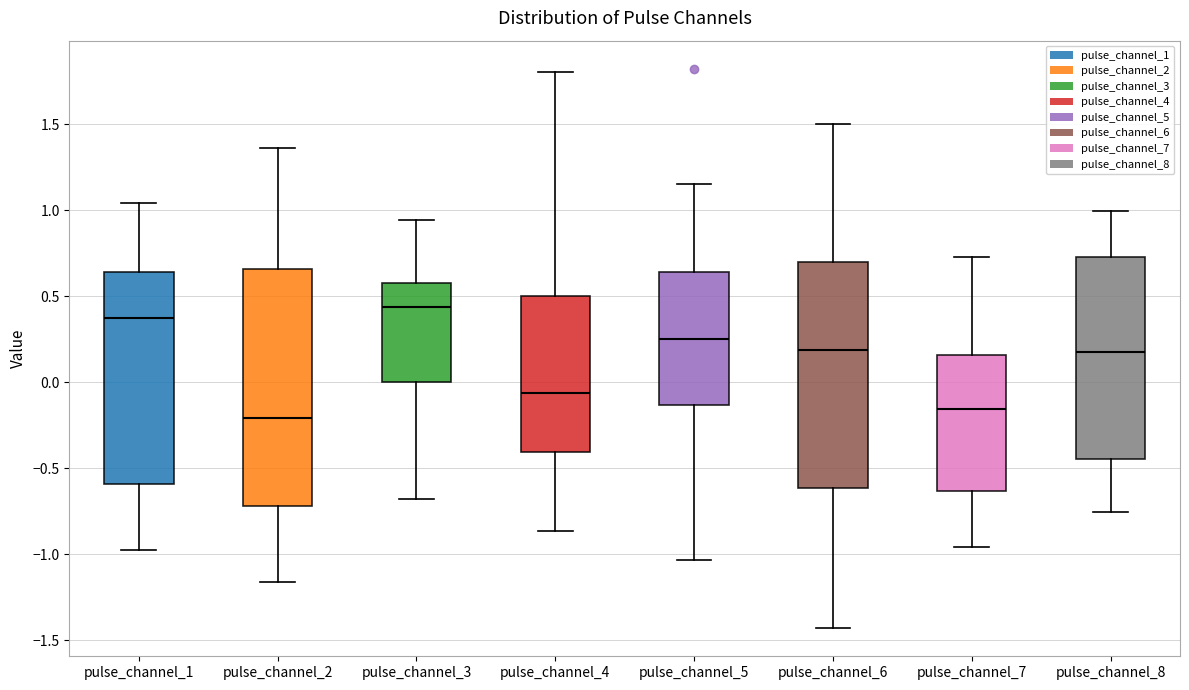

Comparing the boxes themselves (not the whiskers), which one is the tallest?

pulse_channel_2